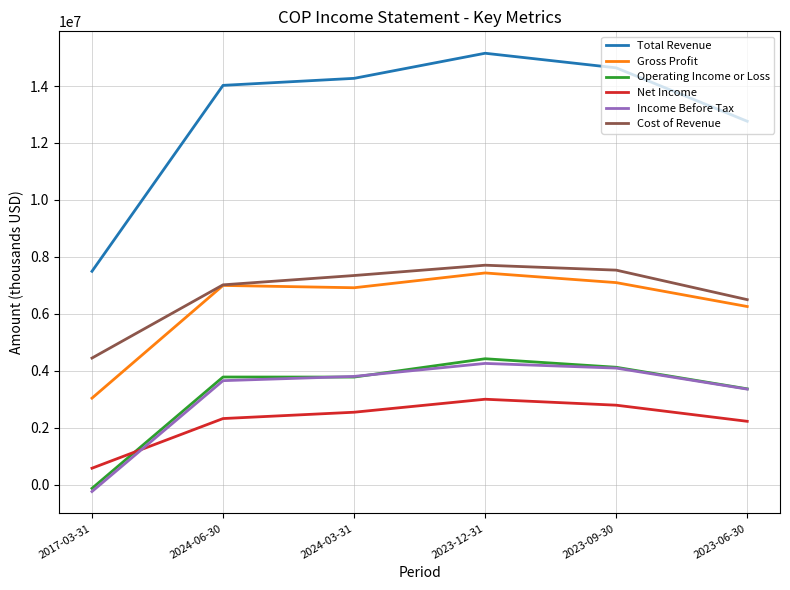

How many negative values does the Income Before Tax series have?

1